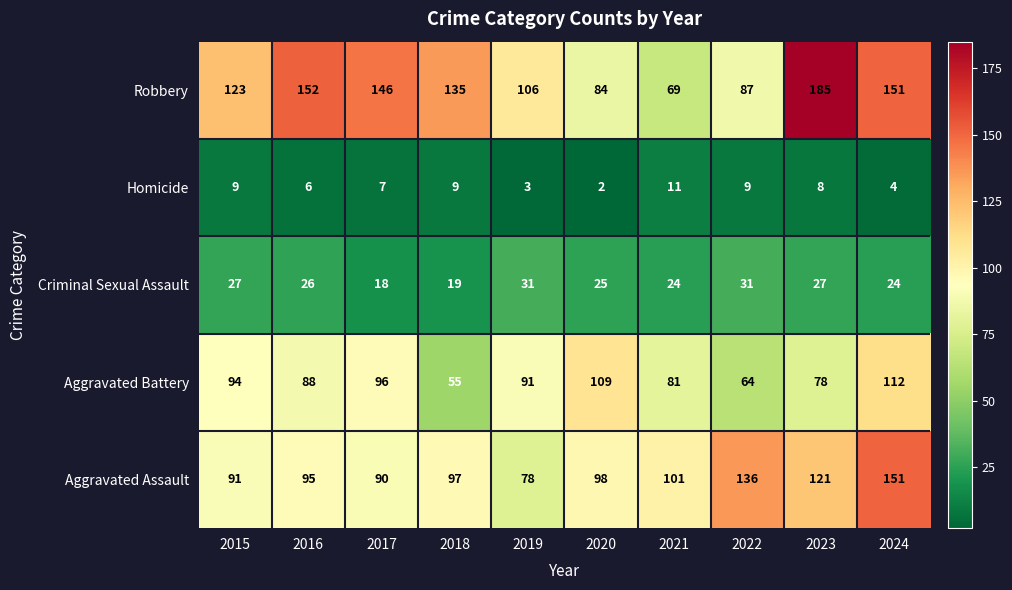

At which category is the sum across all series the highest?

2024